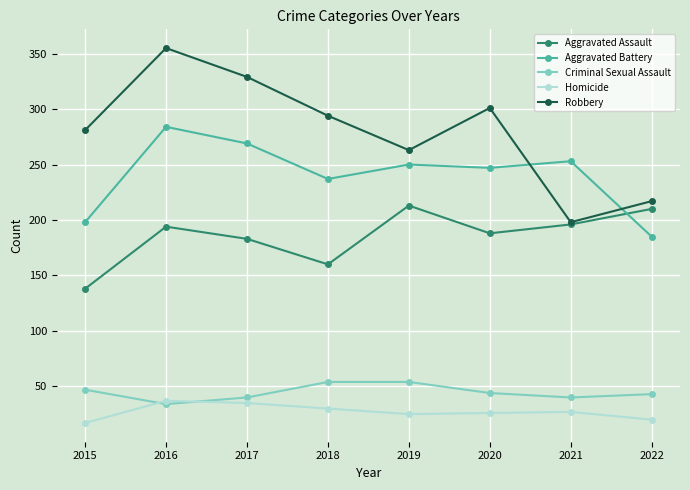

What are all the series names shown in the legend?

Aggravated Assault, Aggravated Battery, Criminal Sexual Assault, Homicide, Robbery